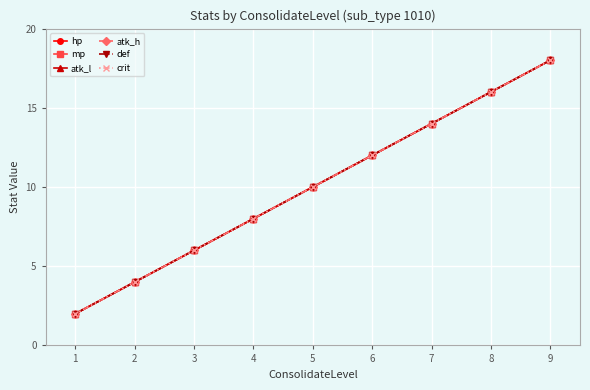

Reading left to right, transcribe all the data shown in this chart.

hp: 1=2	2=4	3=6	4=8	5=10	6=12	7=14	8=16	9=18
mp: 1=2	2=4	3=6	4=8	5=10	6=12	7=14	8=16	9=18
atk_l: 1=2	2=4	3=6	4=8	5=10	6=12	7=14	8=16	9=18
atk_h: 1=2	2=4	3=6	4=8	5=10	6=12	7=14	8=16	9=18
def: 1=2	2=4	3=6	4=8	5=10	6=12	7=14	8=16	9=18
crit: 1=2	2=4	3=6	4=8	5=10	6=12	7=14	8=16	9=18